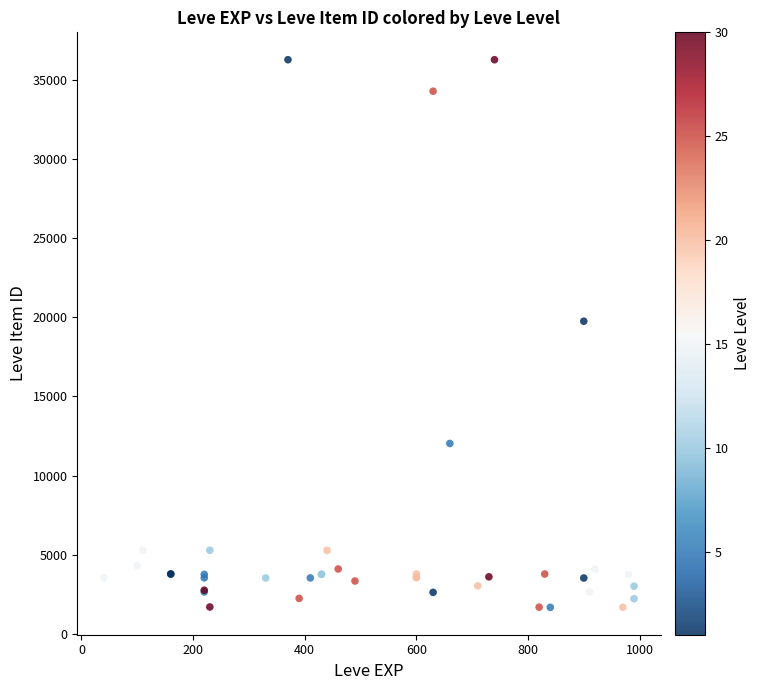

What Y value in the scatter plot is closest to 18967?

19744